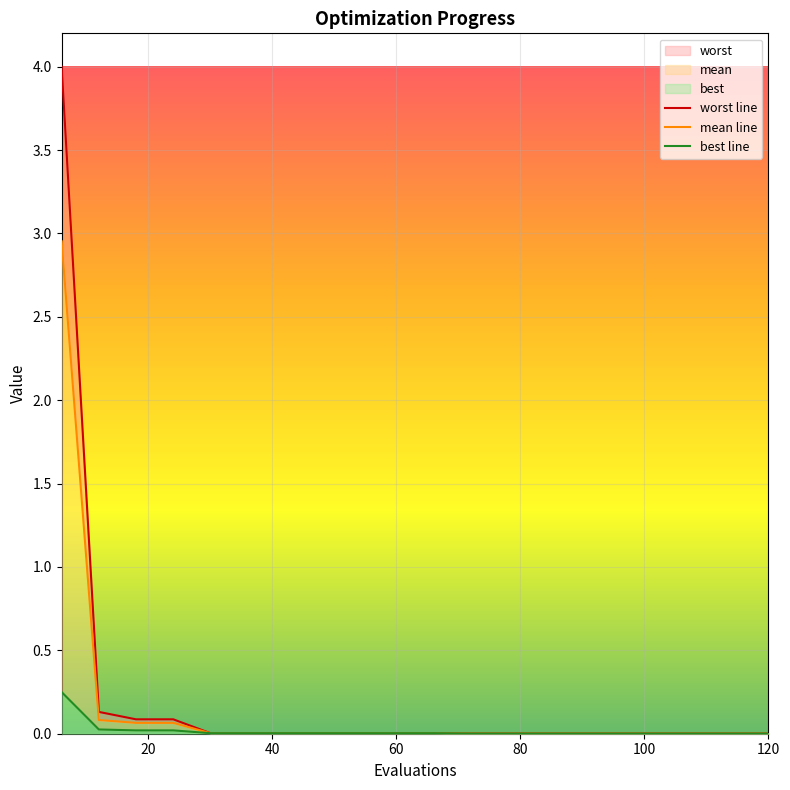

Rank the series by their average value, from lowest to highest.

best, mean, worst